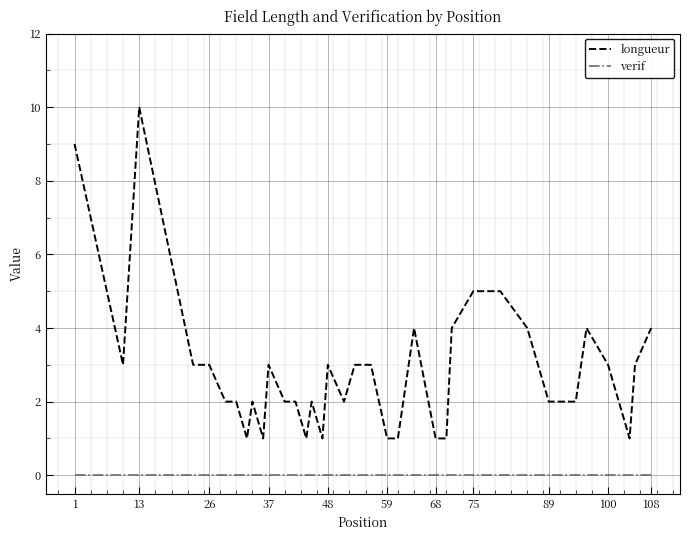

What is the highest value of the longueur series?

10